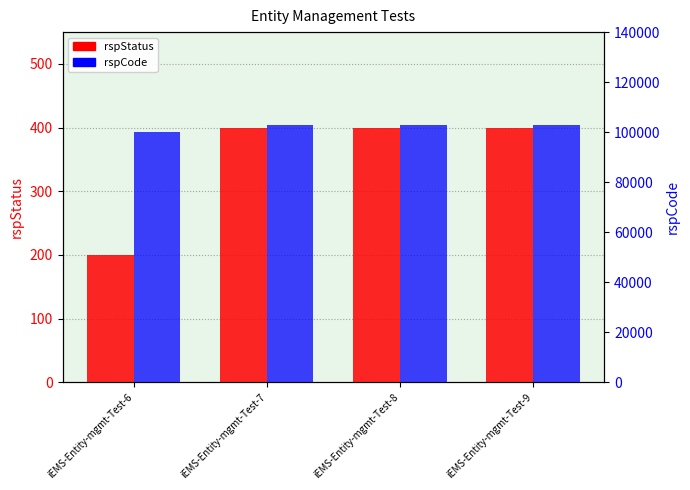

Which category has the highest value in the rspStatus series?

iEMS-Entity-mgmt-Test-7